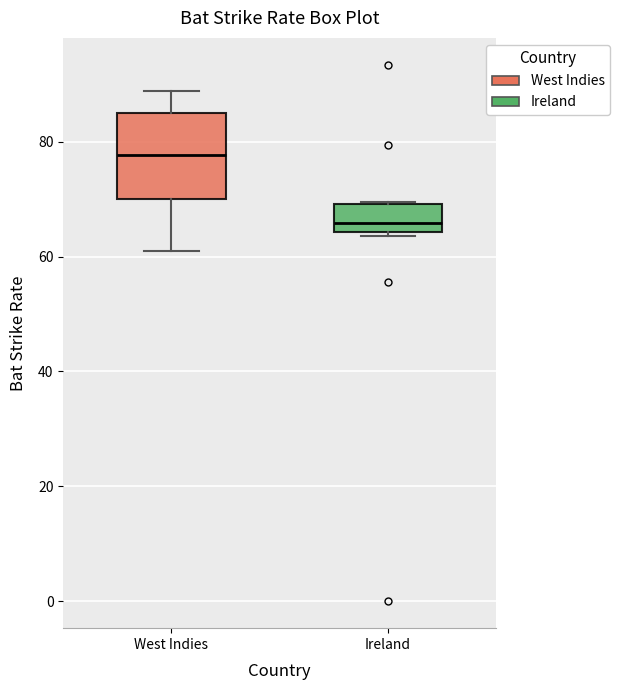

Reading left to right, read every box against the y-axis: the position of its median line, the range the box covers, and the ends of its whiskers. The values are not printed on the chart, so give them approximately, as read against the axis.

West Indies: median 78, box 70 to 84, whiskers 60 to 88
Ireland: median 66, box 64 to 70, whiskers 64 (just below the box's lower edge) to 70